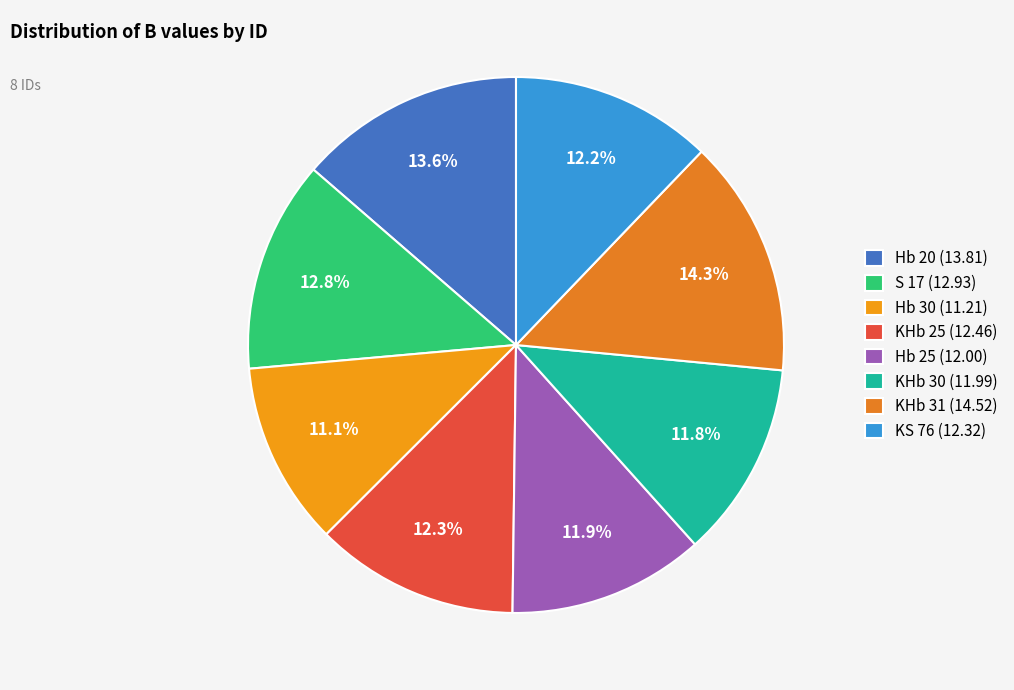

Rank the categories by value from lowest to highest.

Hb 30, KHb 30, Hb 25, KS 76, KHb 25, S 17, Hb 20, KHb 31